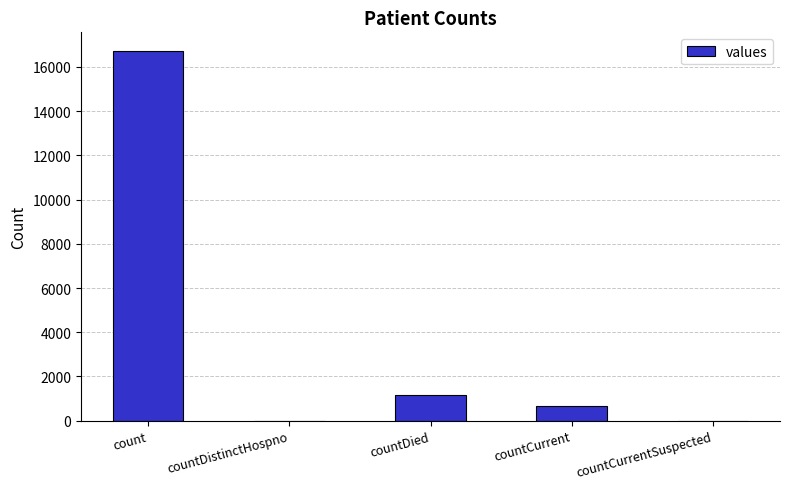

Count the number of categories in the chart.

5